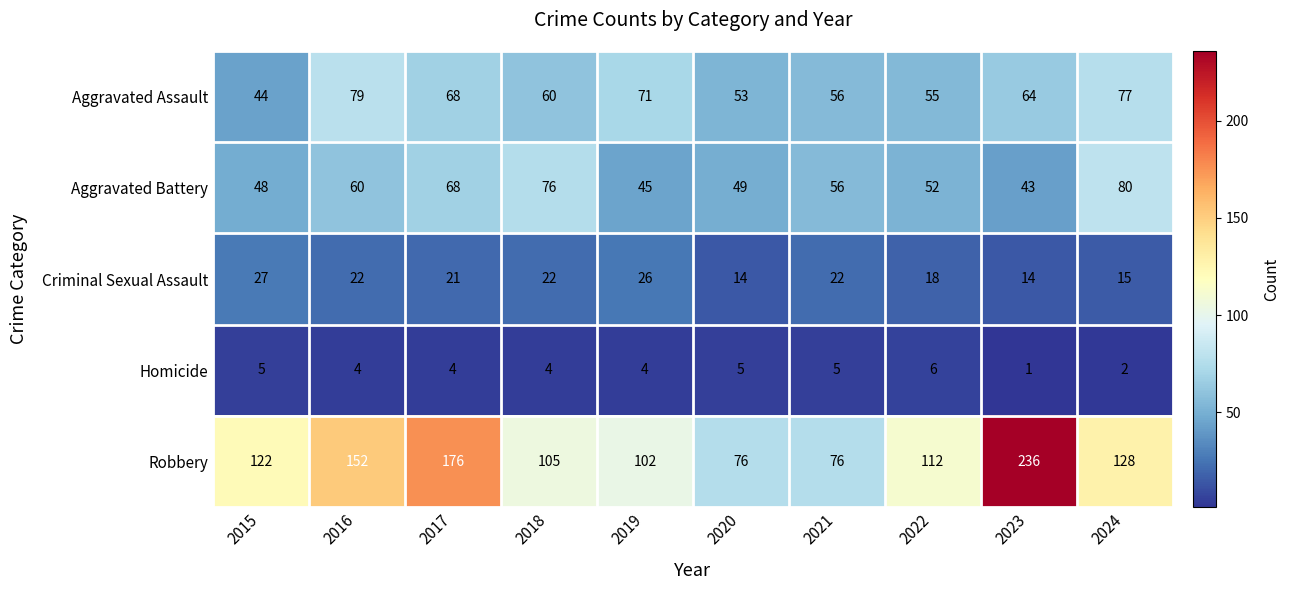

At how many categories does at least one series exceed 153?

2